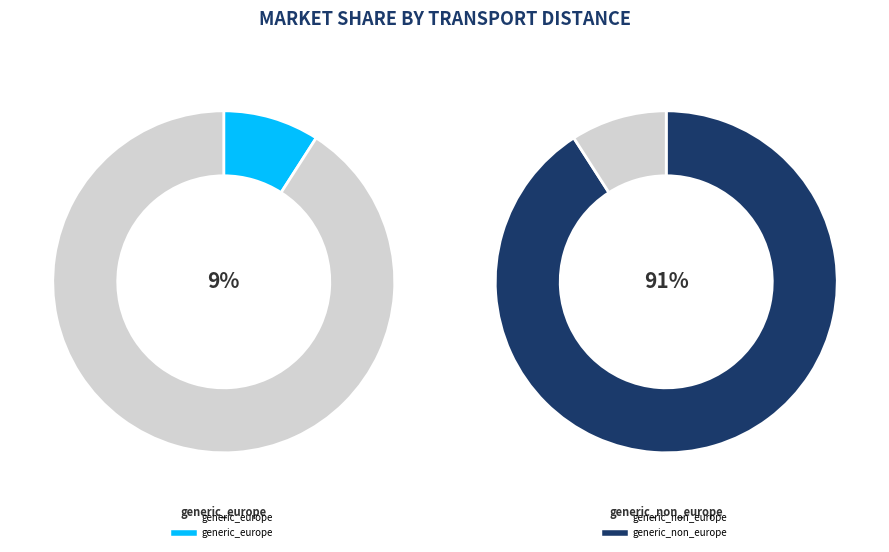

Rank the categories by value from lowest to highest.

generic_europe, generic_non_europe